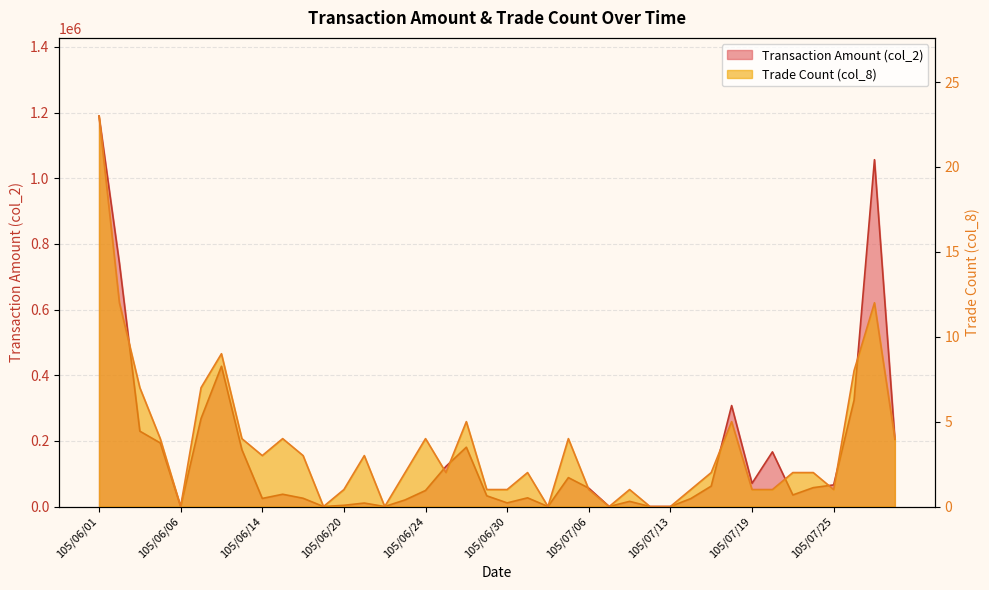

What is the label of the 22nd point from the left?

105/07/01